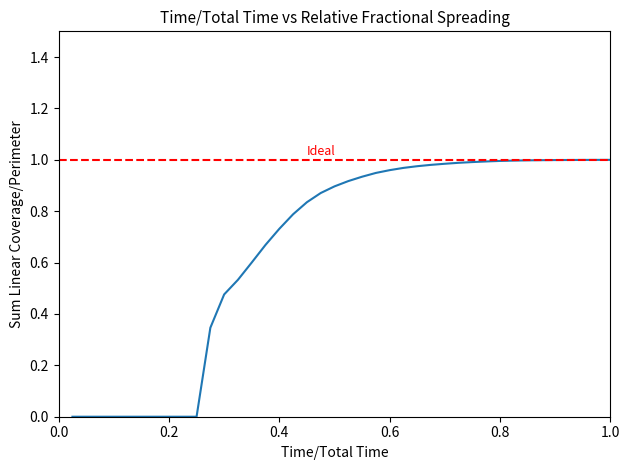

Reading left to right, extract all data points from this chart.

0.0	0.0	0.0	0.0	0.0	0.0	0.0	0.0	0.0	0.0	0.3	0.5	0.5	0.6	0.7	0.7	0.8	0.8	0.9	0.9	0.9	0.9	0.9	1.0	1.0	1.0	1.0	1.0	1.0	1.0	1.0	1.0	1.0	1.0	1.0	1.0	1.0	1.0	1.0	1.0